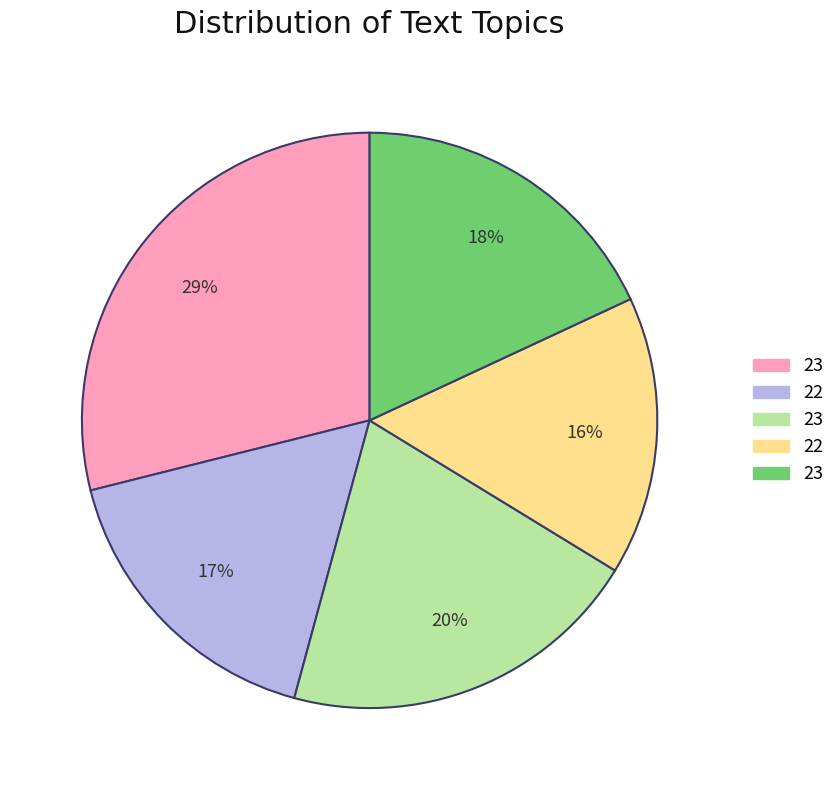

To the nearest percent, what is the difference between the largest and smallest slice percentages?

13%